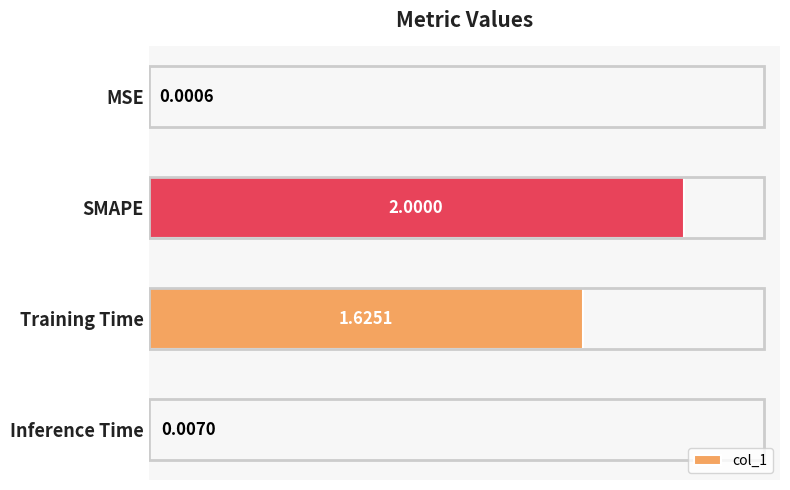

What is the change in value from SMAPE to Training Time?

-0.4